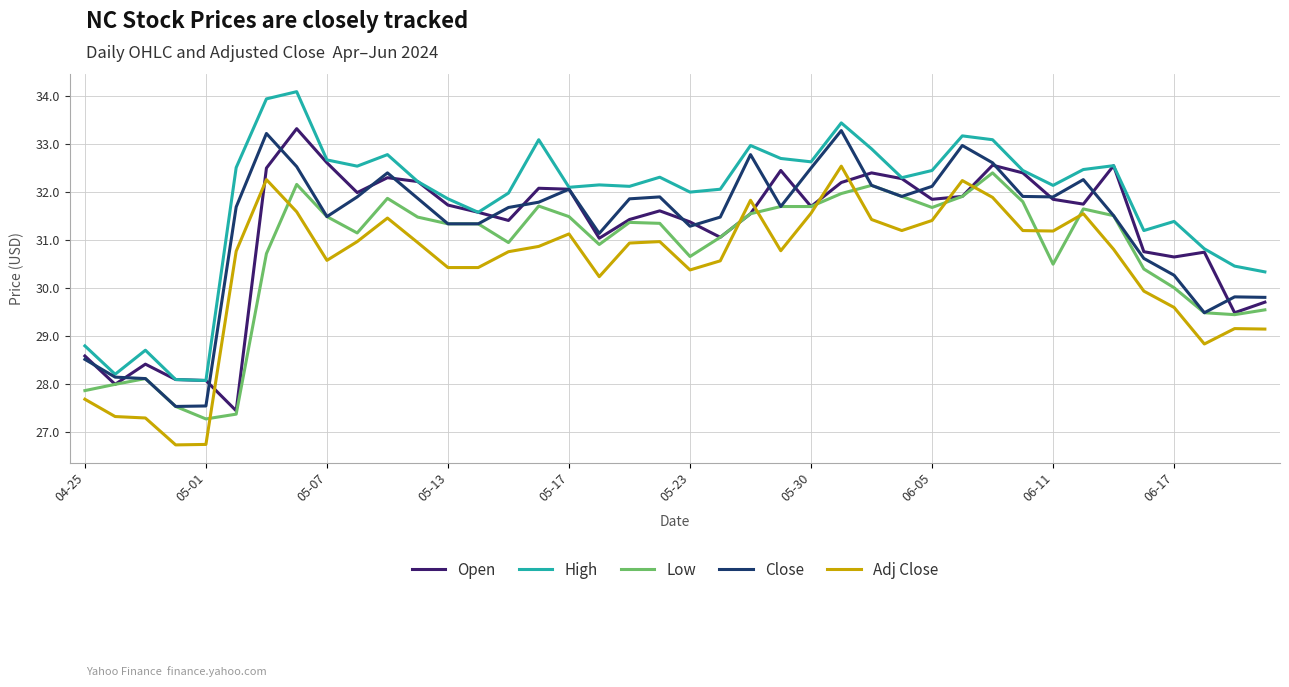

What is the highest value of the Open series?

33.3